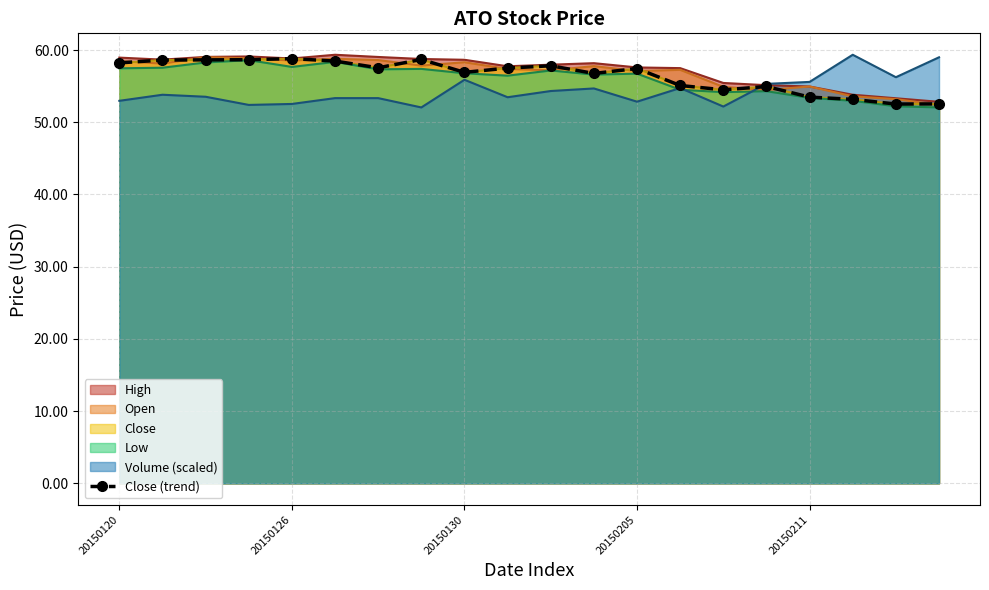

What is the minimum value shown in the chart?

52.5